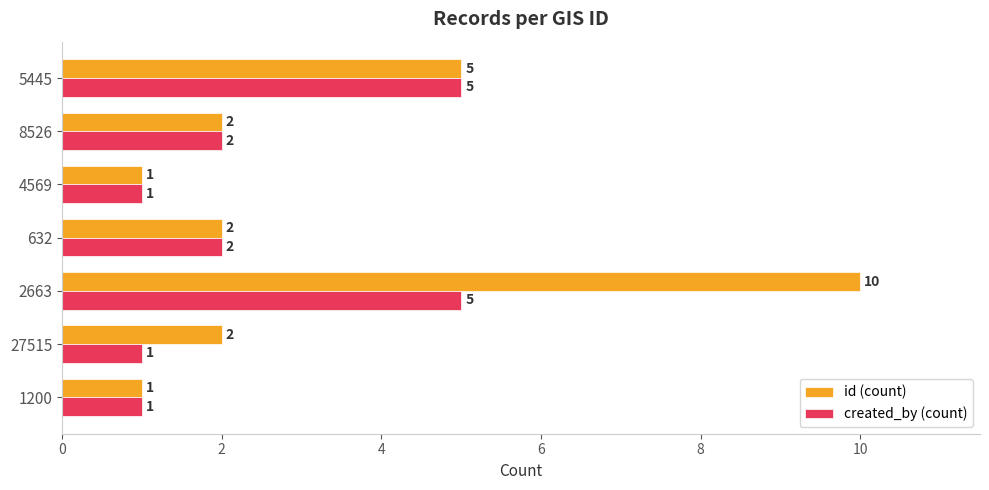

What is the sum of all created_by (count) values?

17